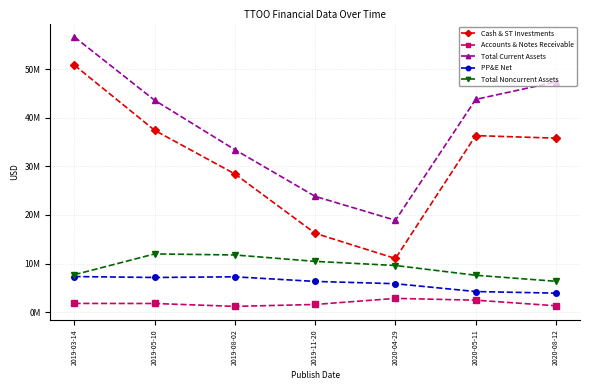

Which label corresponds to the largest value in the chart?

2019-03-14